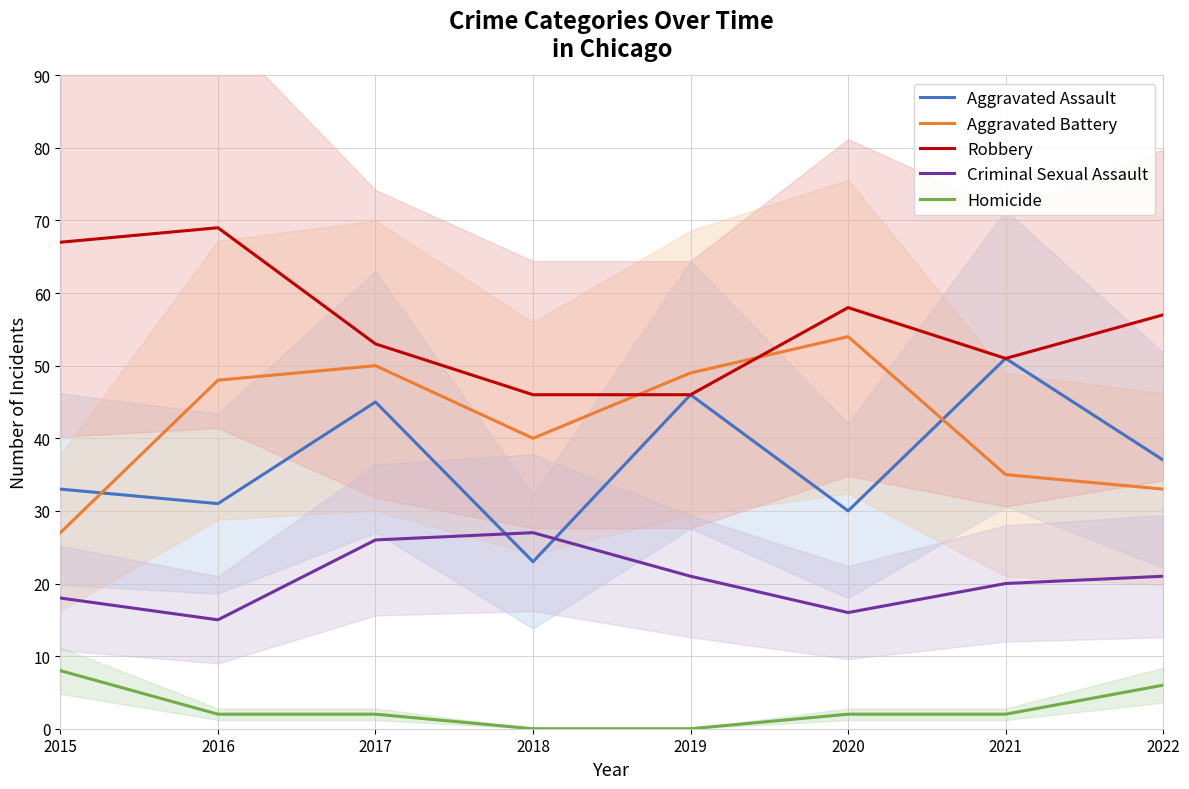

Reading left to right, extract all data points from this chart.

Aggravated Assault: 2015=33	2016=31	2017=45	2018=23	2019=46	2020=30	2021=51	2022=37
Aggravated Battery: 2015=27	2016=48	2017=50	2018=40	2019=49	2020=54	2021=35	2022=33
Robbery: 2015=67	2016=69	2017=53	2018=46	2019=46	2020=58	2021=51	2022=57
Criminal Sexual Assault: 2015=18	2016=15	2017=26	2018=27	2019=21	2020=16	2021=20	2022=21
Homicide: 2015=8	2016=2	2017=2	2018=0	2019=0	2020=2	2021=2	2022=6